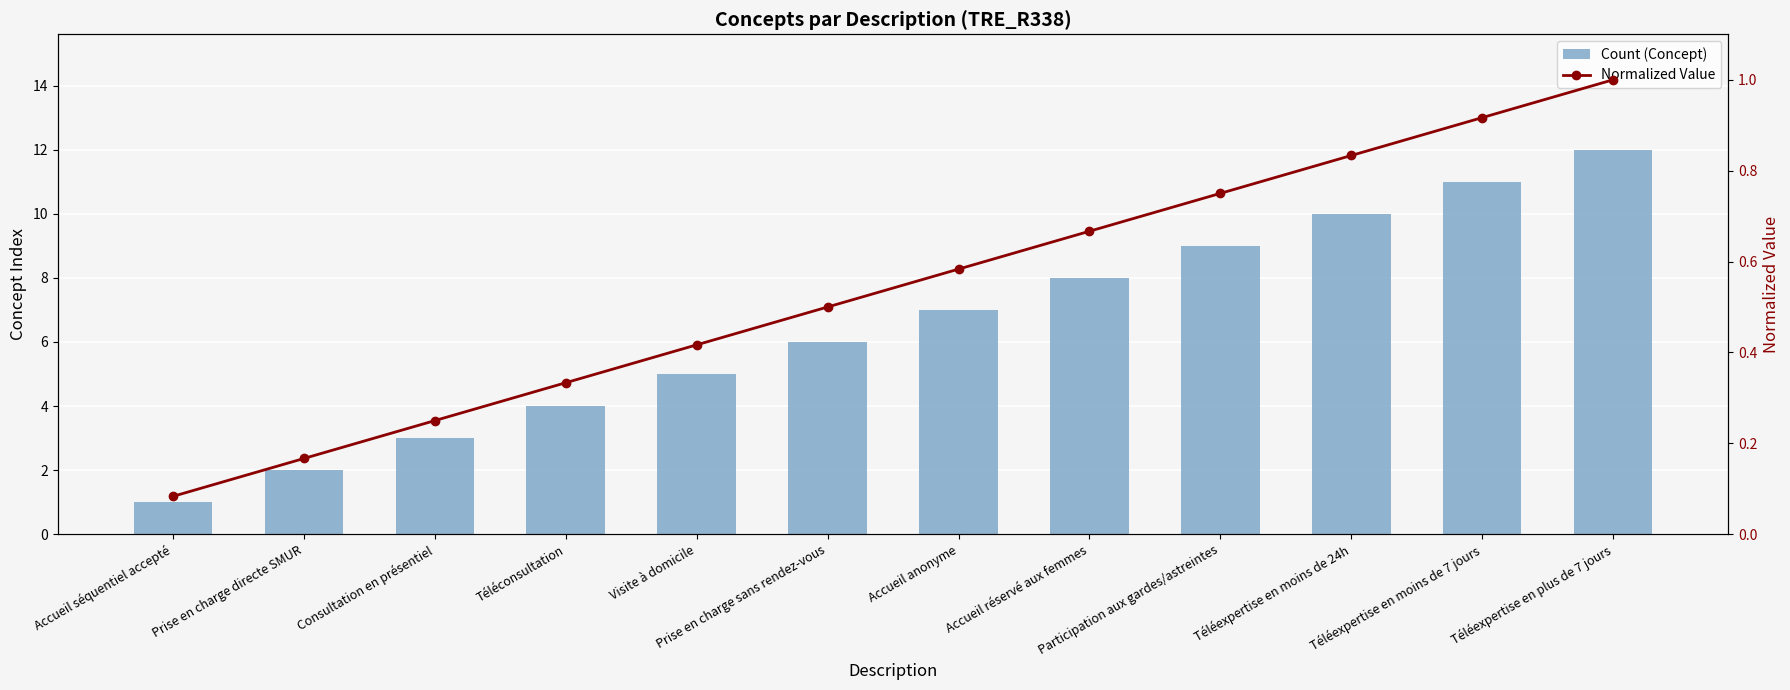

Which category has the highest value across all series?

Téléexpertise en plus de 7 jours